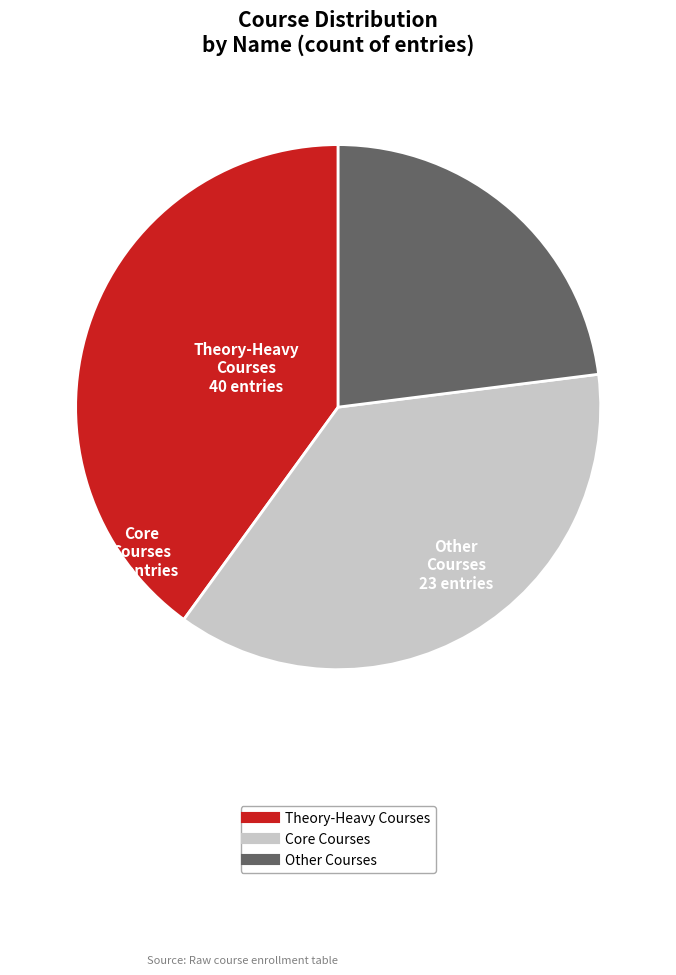

Does any single category account for the majority?

No